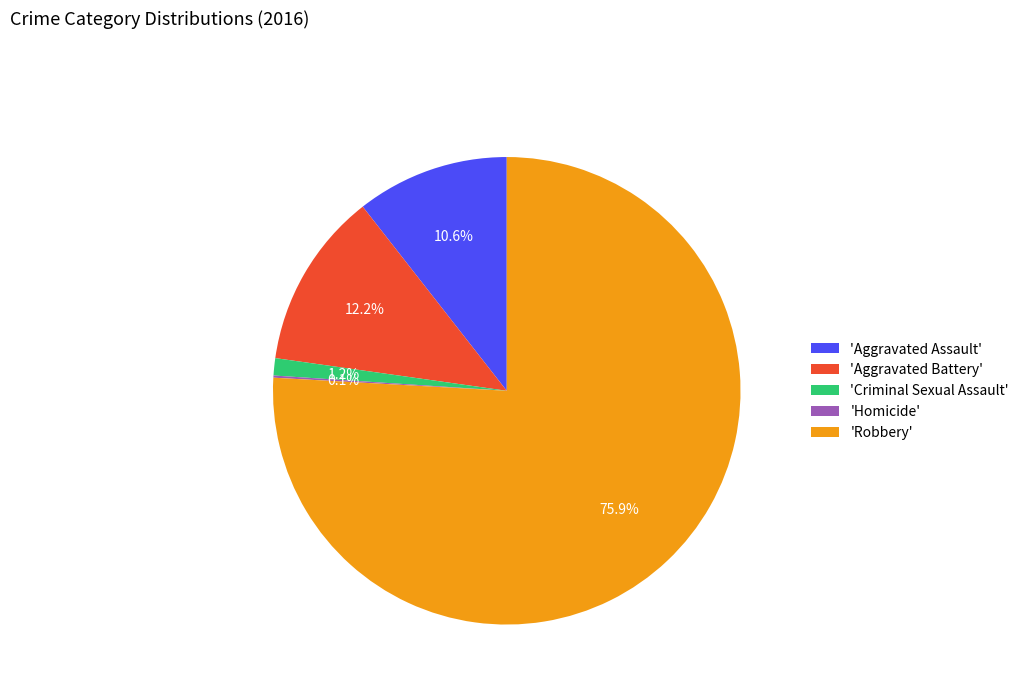

Which category has the biggest portion of the pie?

'Robbery'